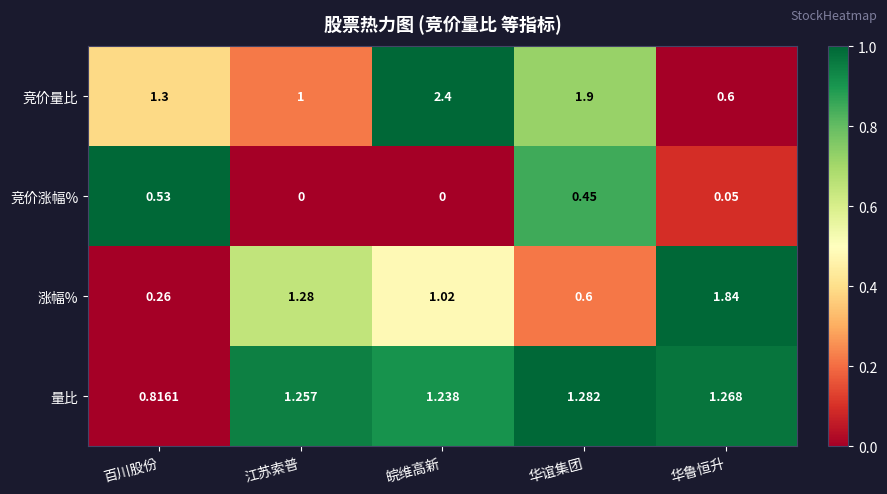

What is the greatest value displayed?

2.4